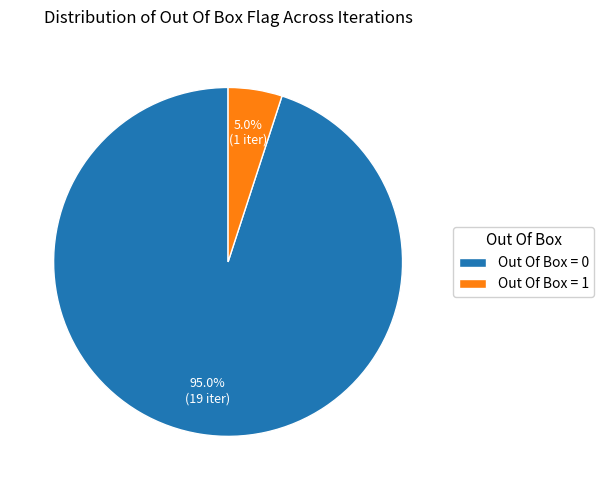

Is Out Of Box = 1 the majority of the pie?

No